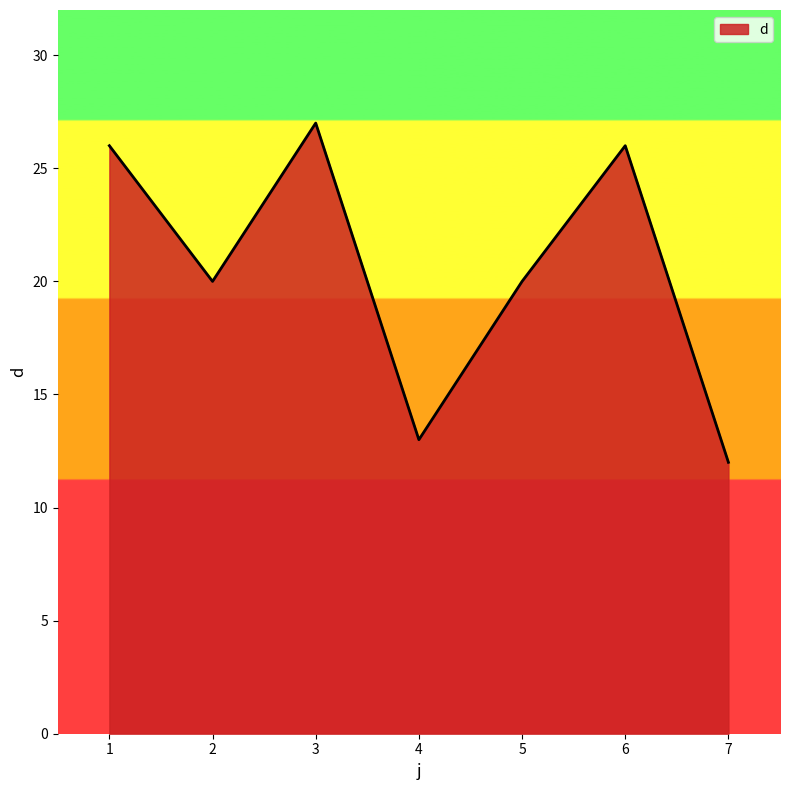

Which category has the lowest value across all series?

7